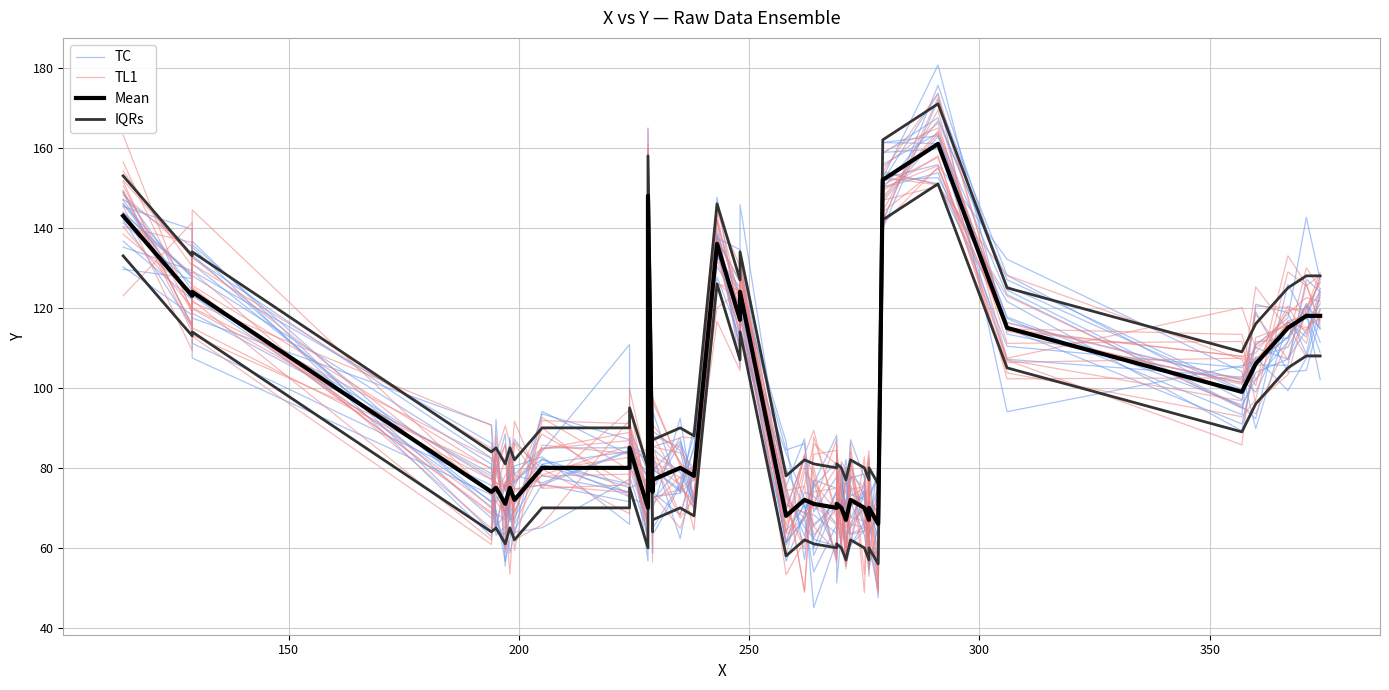

What is the average value of the IQRs series?

103.1